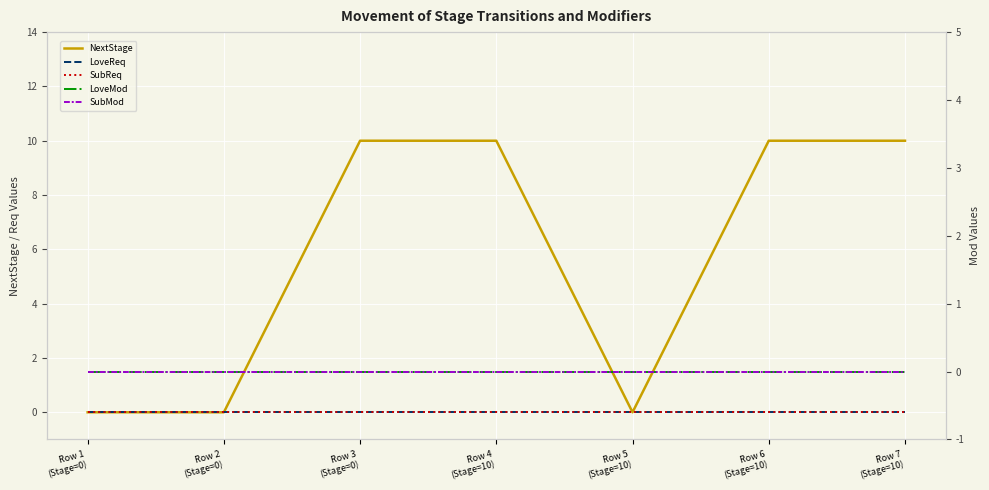

Which has a higher value, Row 7
(Stage=10) or Row 3
(Stage=0)?

Row 7
(Stage=10)